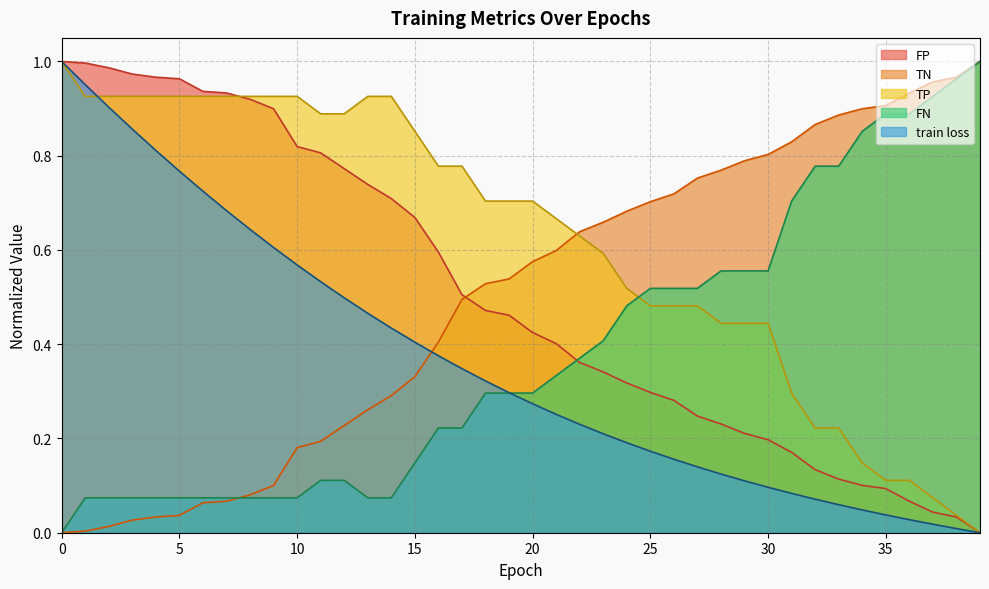

Between which two adjacent categories do FN and TN first intersect?

7 and 8